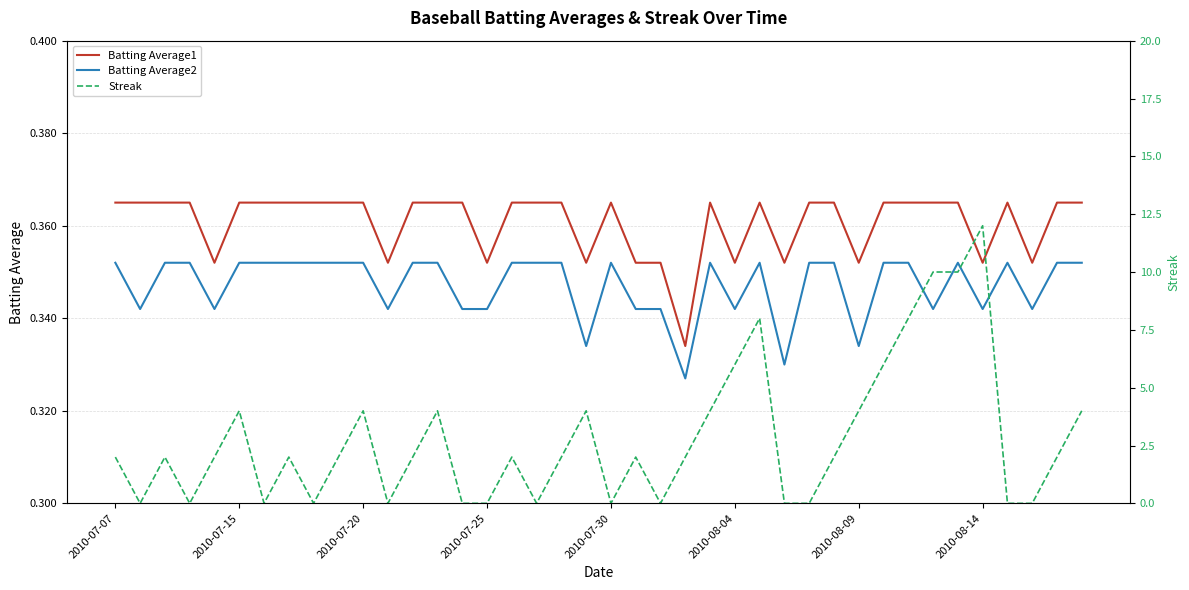

True or false: Batting Average1 and Batting Average2 cross at least once.

False